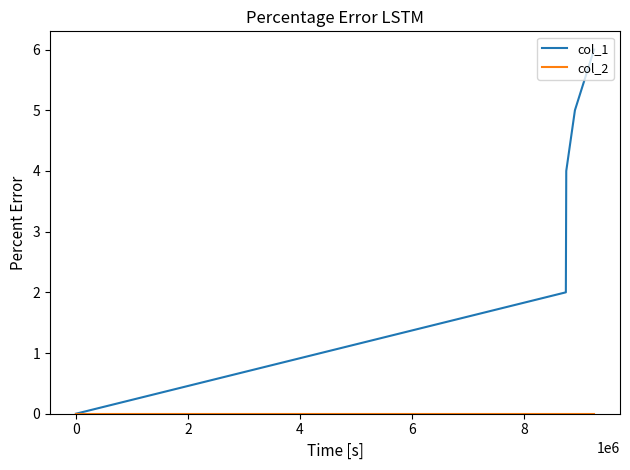

Which series has the widest spread of values?

col_1